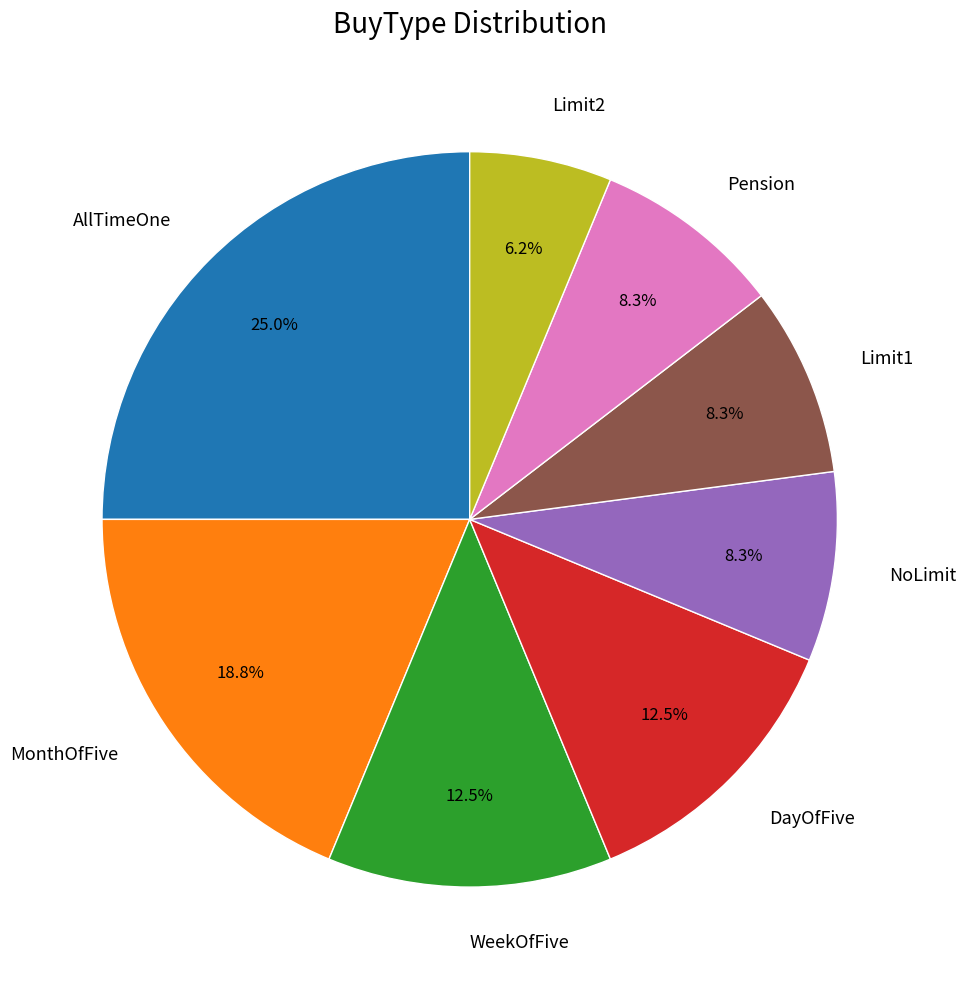

What is the ratio of the value at Limit2 to the value at DayOfFive?

0.5